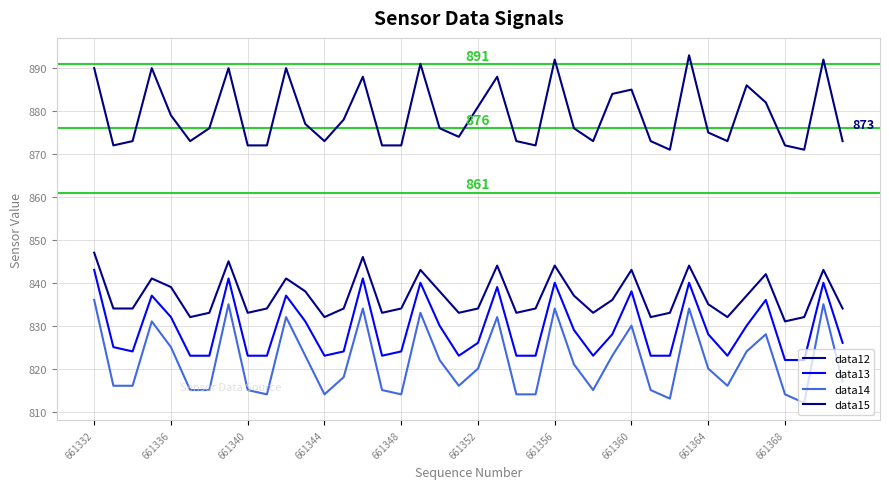

At which category does the chart reach its minimum across all series?

37